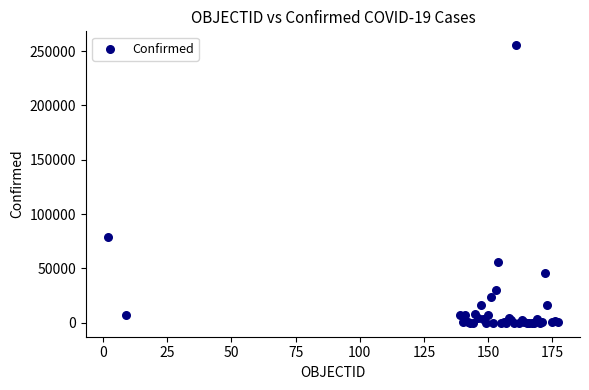

What Y value in the scatter plot is closest to 127693?

79411